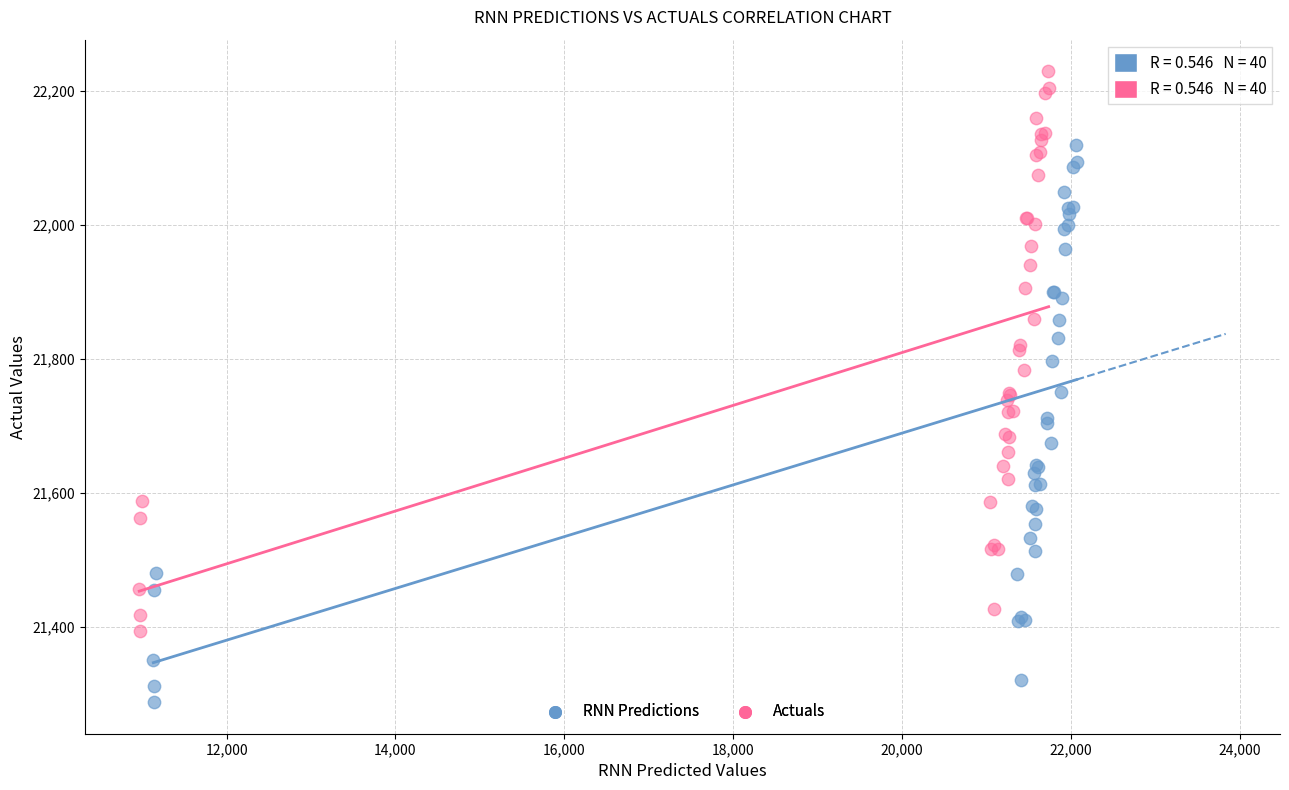

Which series reaches the maximum Y coordinate?

Actuals